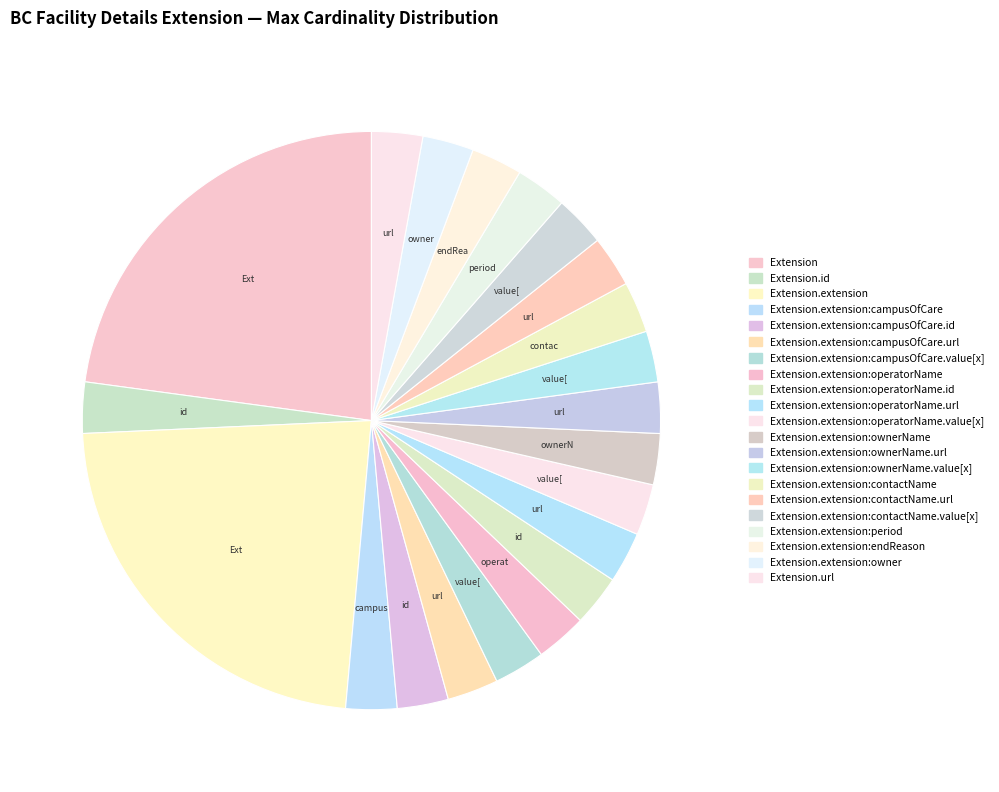

How many segments does this pie chart have?

21